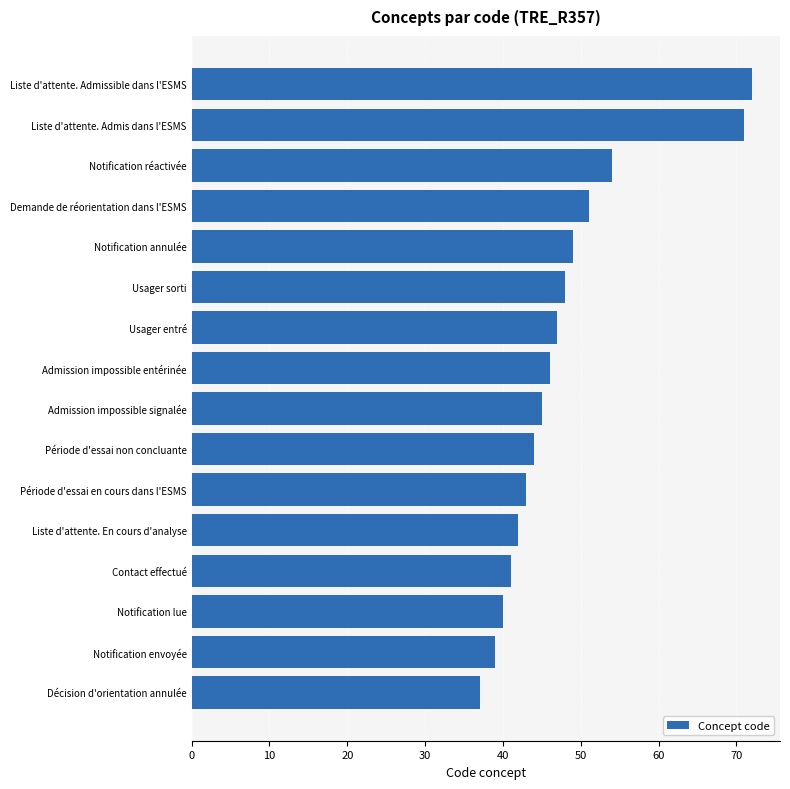

What is the approximate value at Usager entré, to the nearest 10?

50